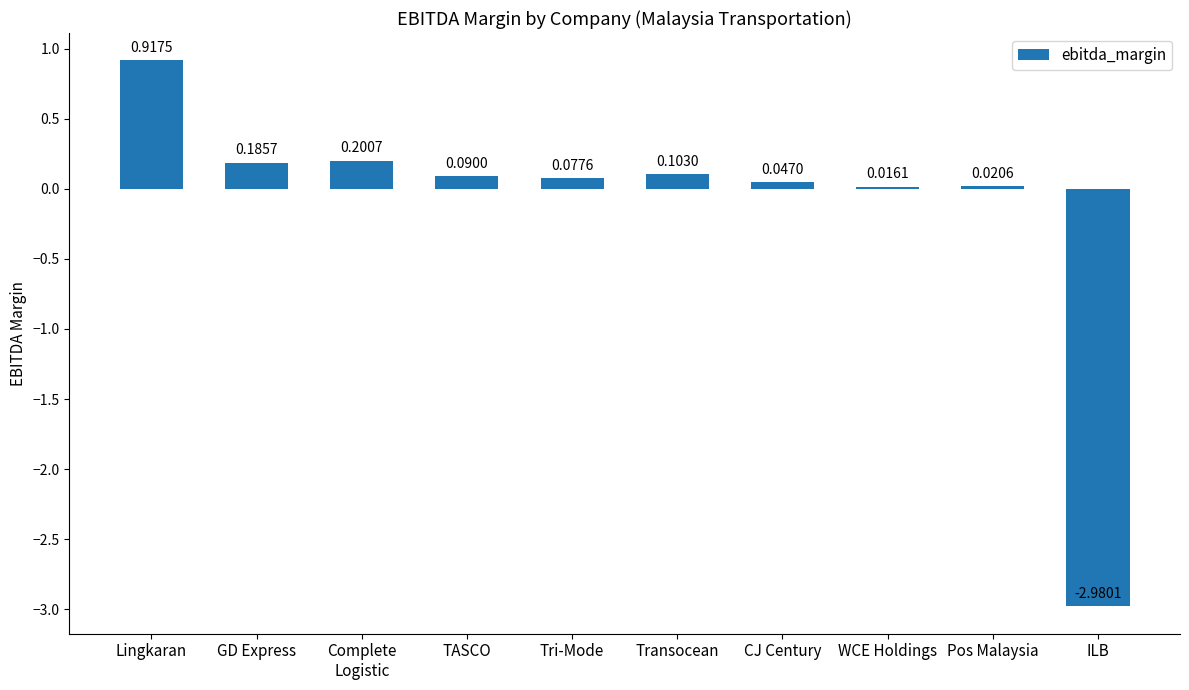

Which label corresponds to the smallest value in the chart?

ILB